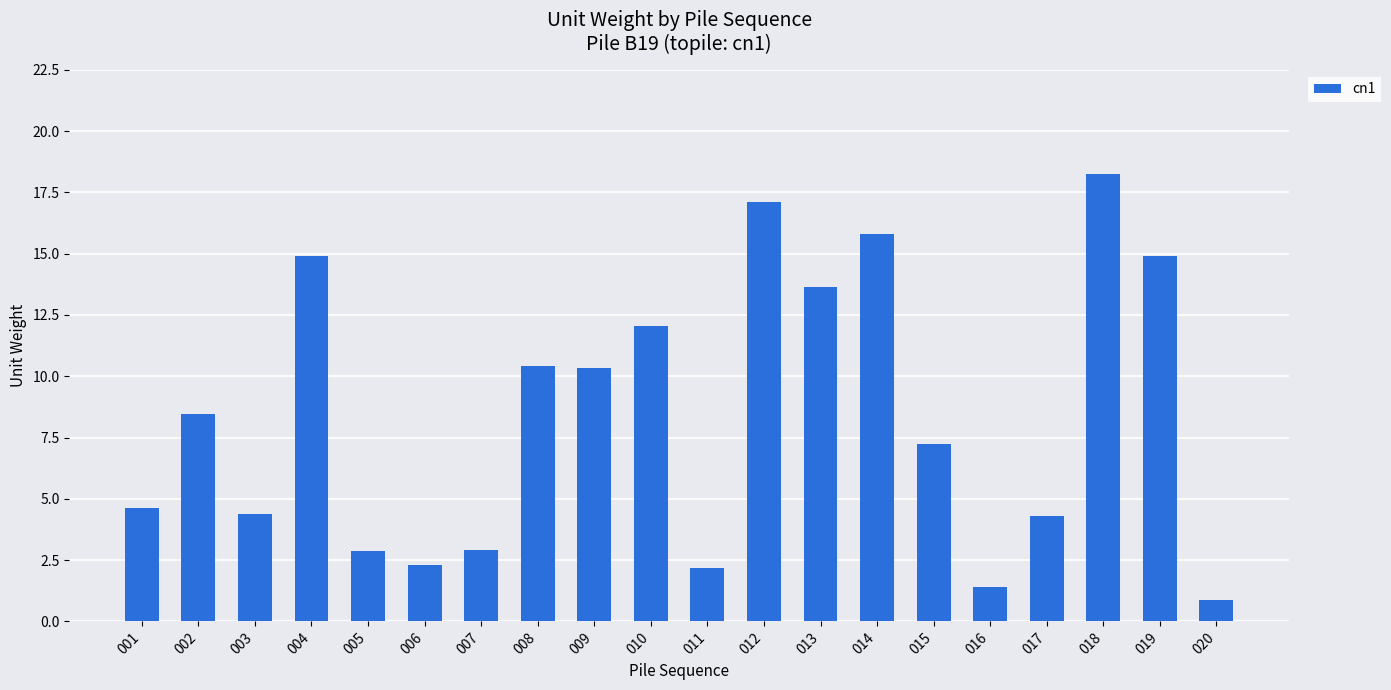

What is the value of the 7th bar from the left?

2.9